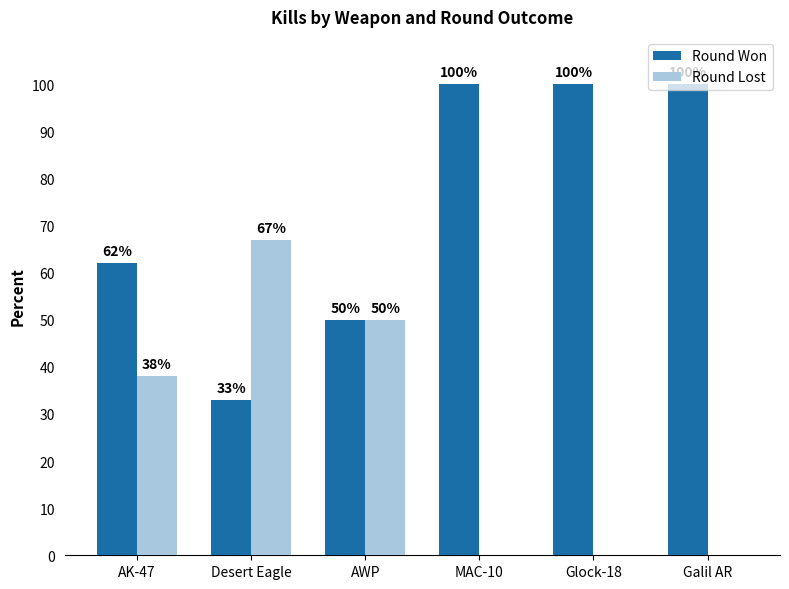

What is the sum of all Round Won values?

445